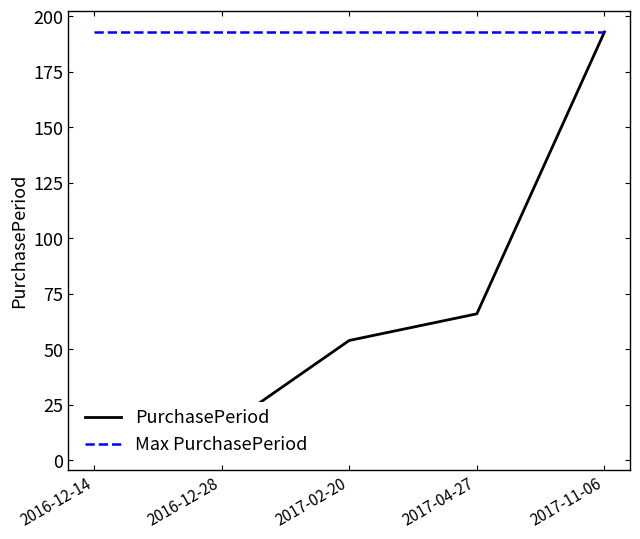

At which label is Max PurchasePeriod closest to 193?

2016-12-14